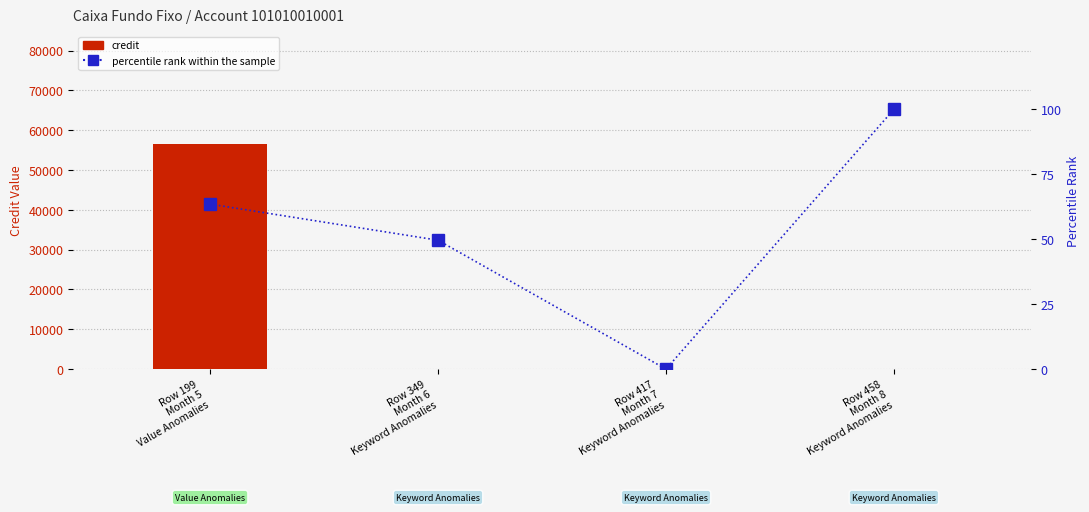

What is the sum of all credit values?

56782.0